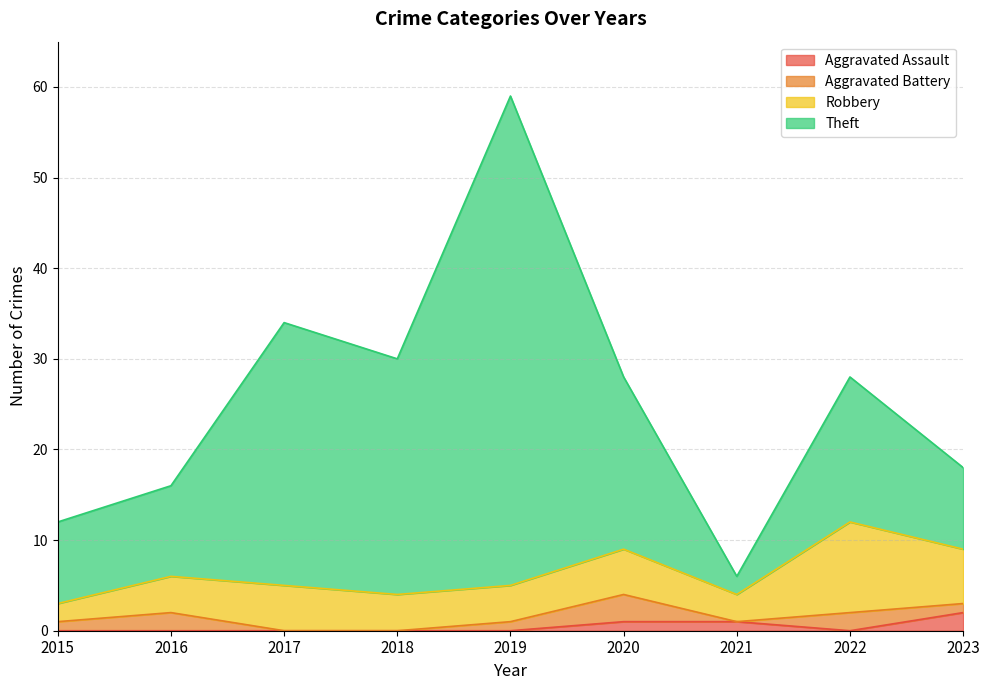

How many lines are shown in the chart?

4